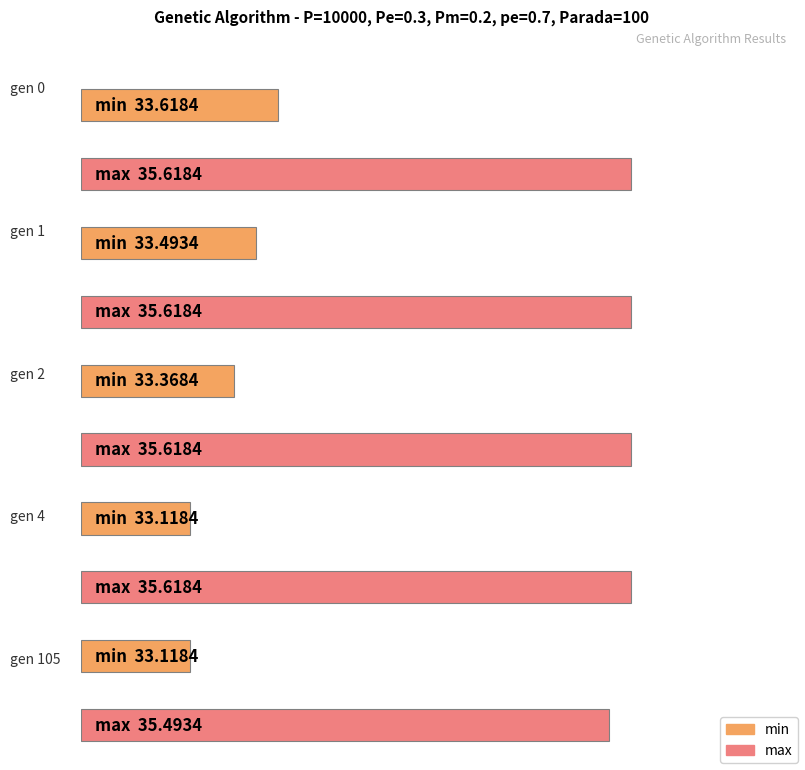

What is the value of the max bar at the 3rd from the left?

35.6